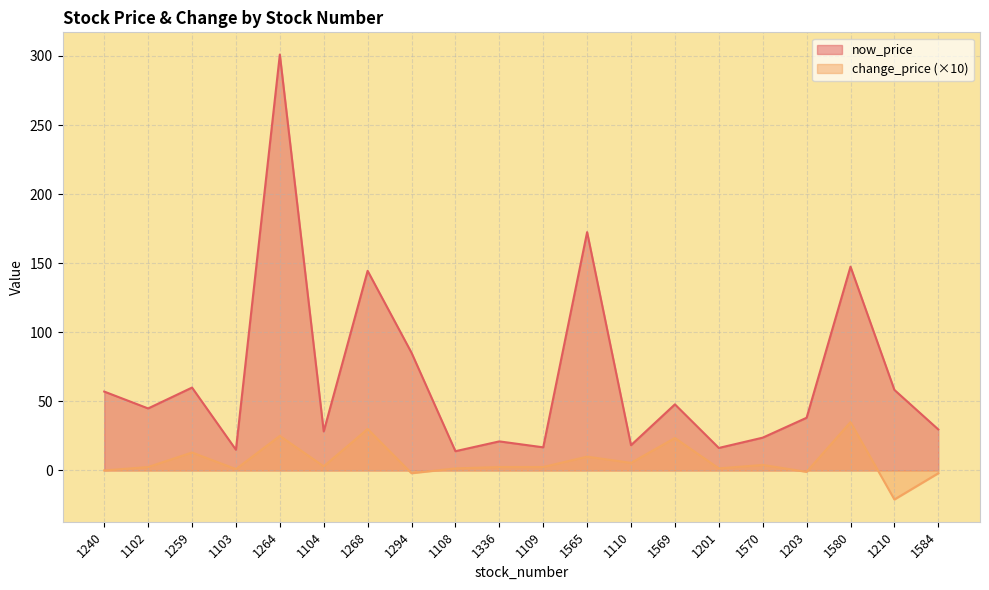

What position from the left is 1102?

2